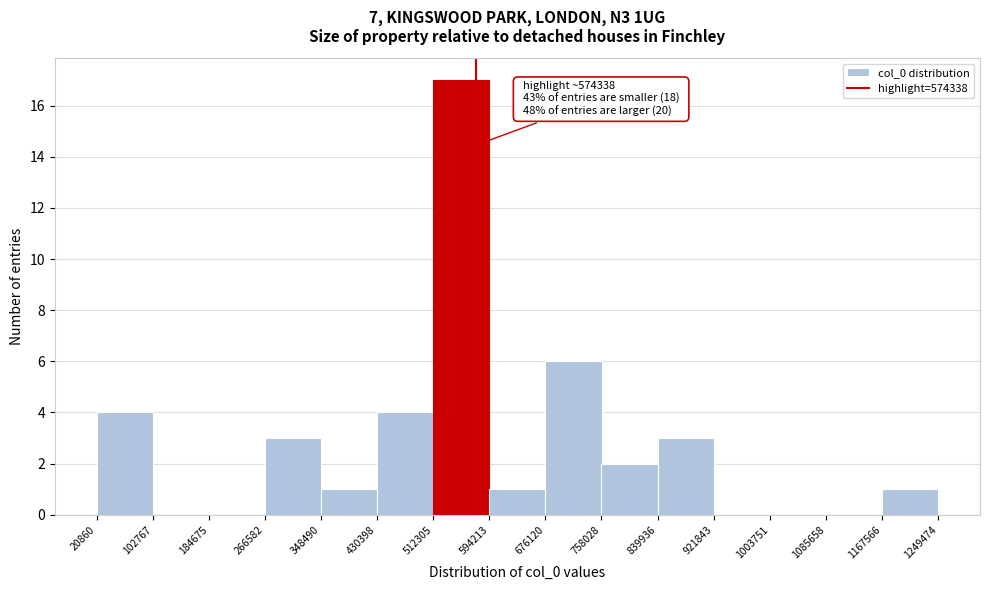

Over which range of the x-axis is the bar tallest?

512305 to 594213